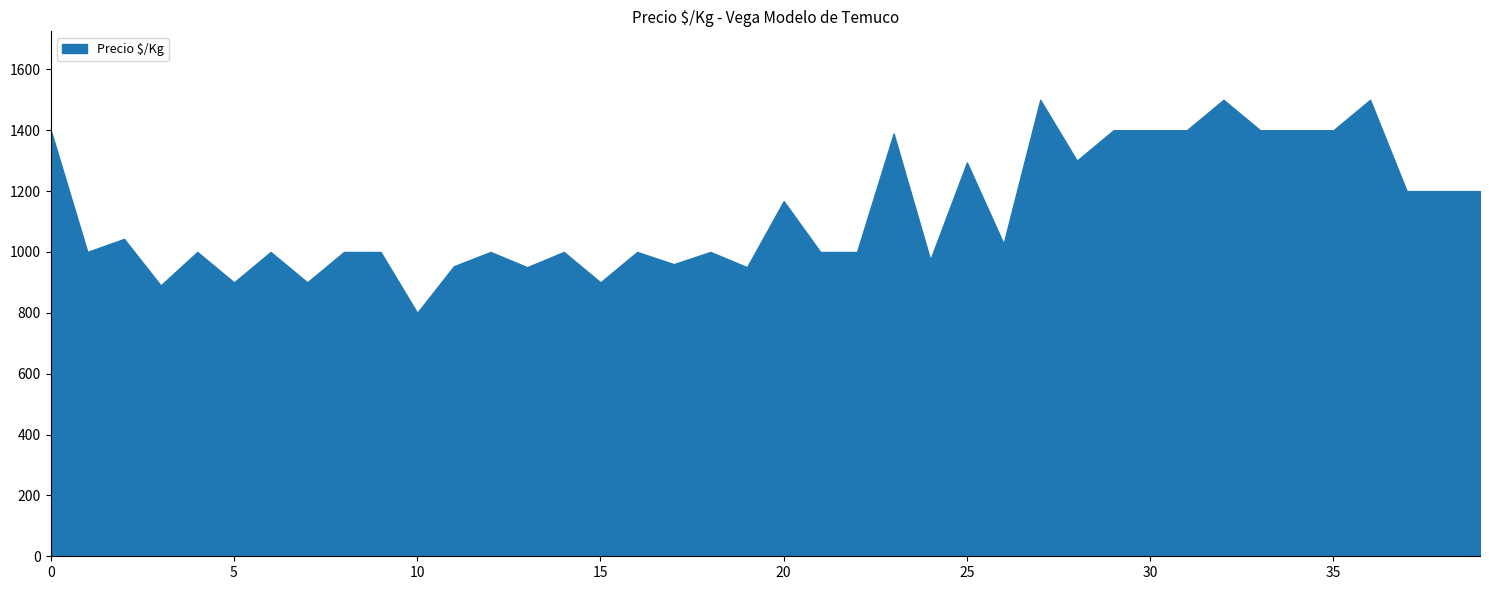

What is the difference between the maximum and minimum values?

700